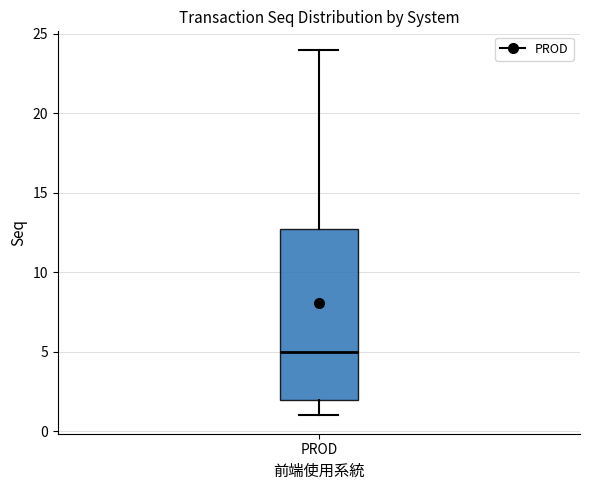

Where does the lower whisker of the box for PROD end on the y-axis? The values are not printed on the chart, so give them approximately, as read against the axis.

1